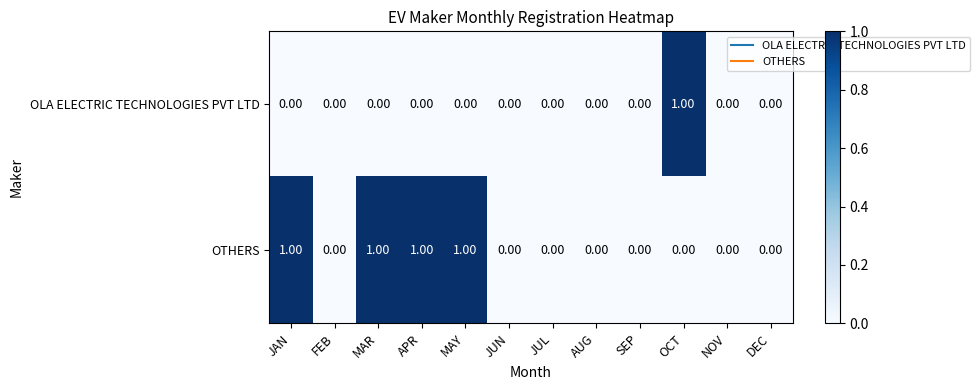

Which series has the largest total across all categories?

OTHERS